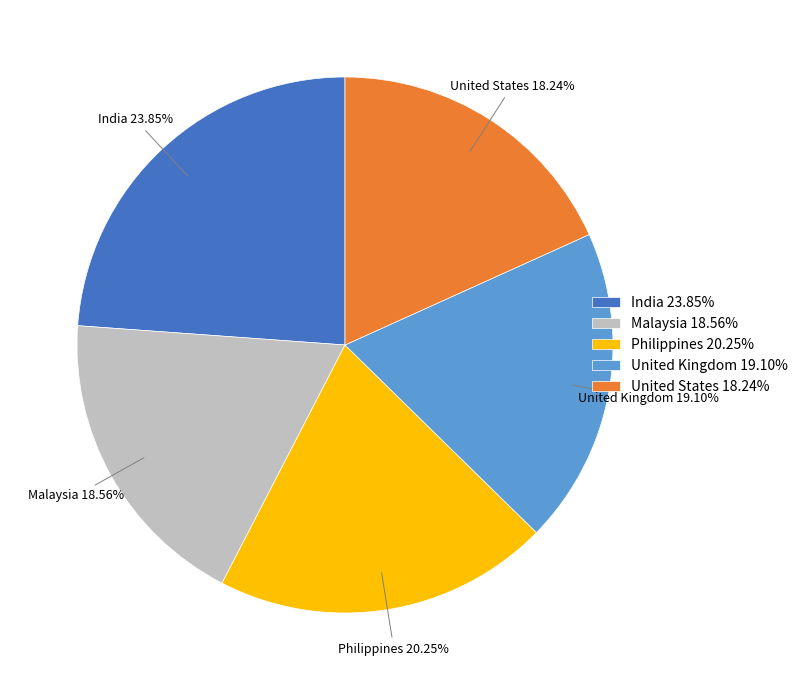

Between India 23.85% and Malaysia 18.56%, which is larger?

India 23.85%